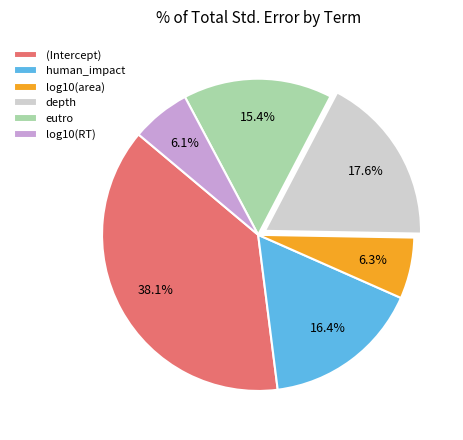

What percentage is NOT represented by human_impact?

83.6%